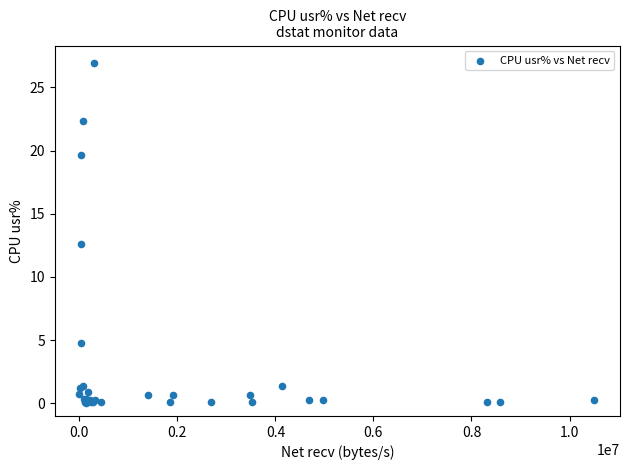

What Y value in the scatter plot is closest to 13?

12.6